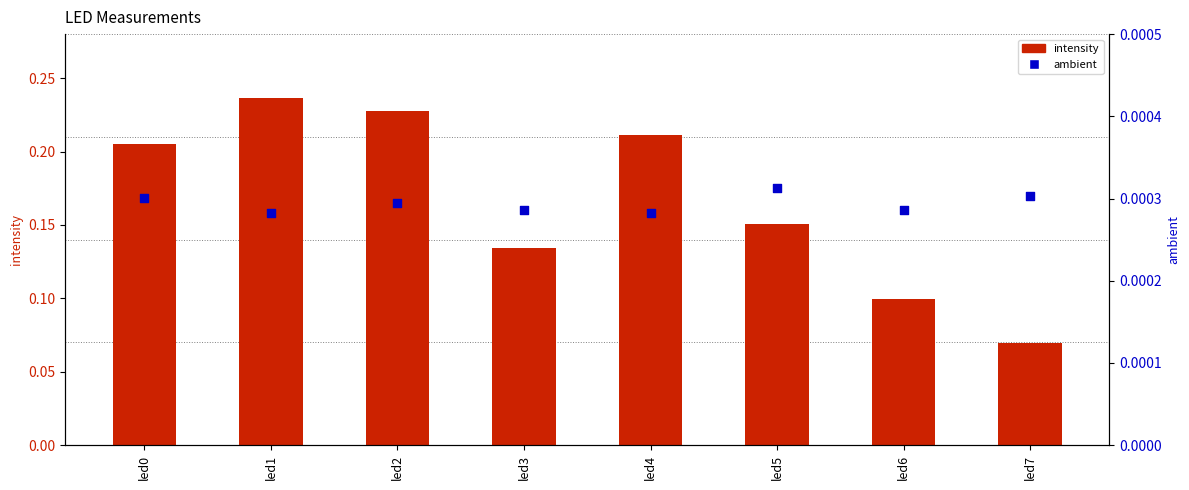

Which series reaches the maximum Y coordinate?

intensity